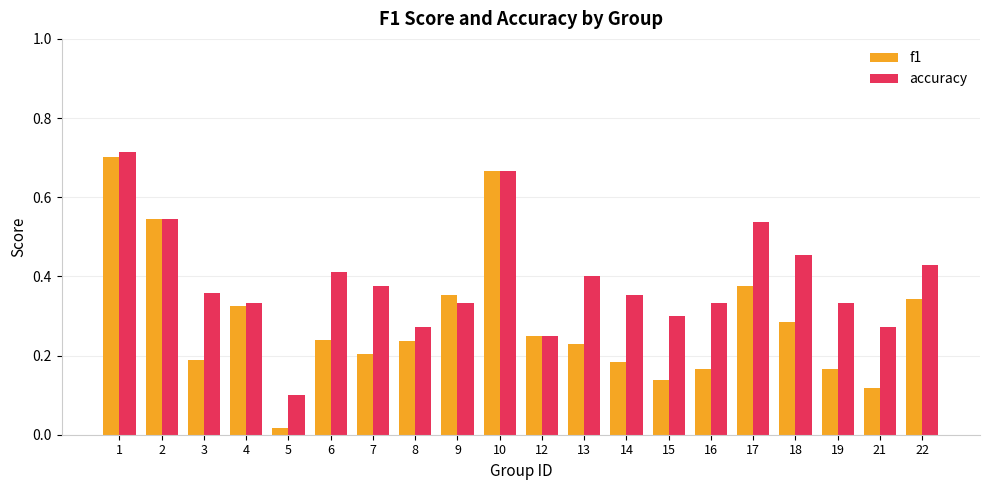

How many accuracy values are between 0 and 1?

20